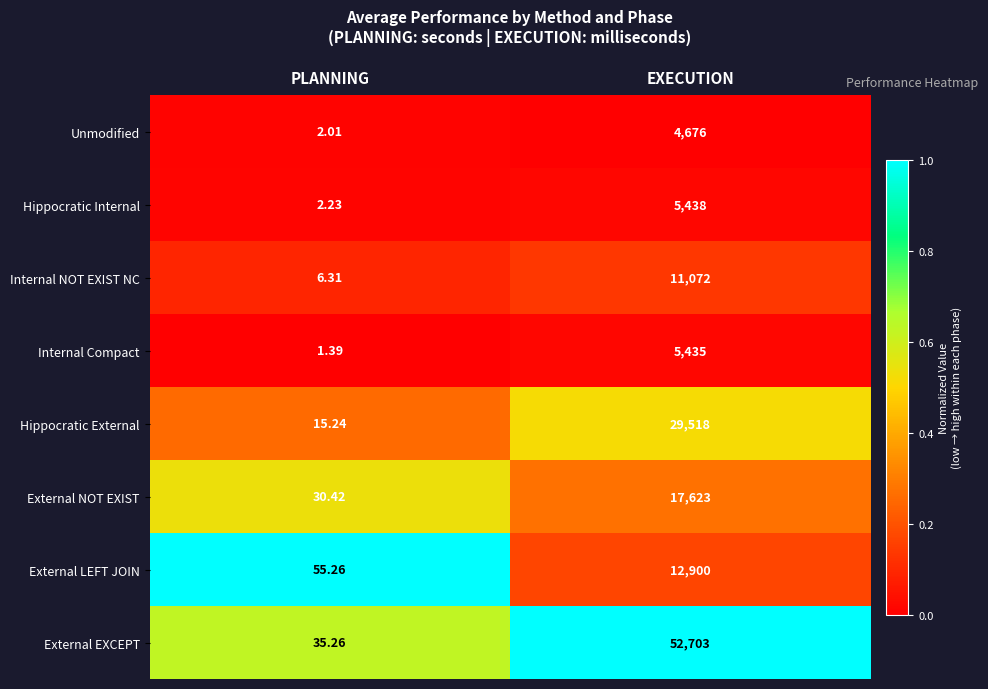

Which series has the largest total across all categories?

External EXCEPT